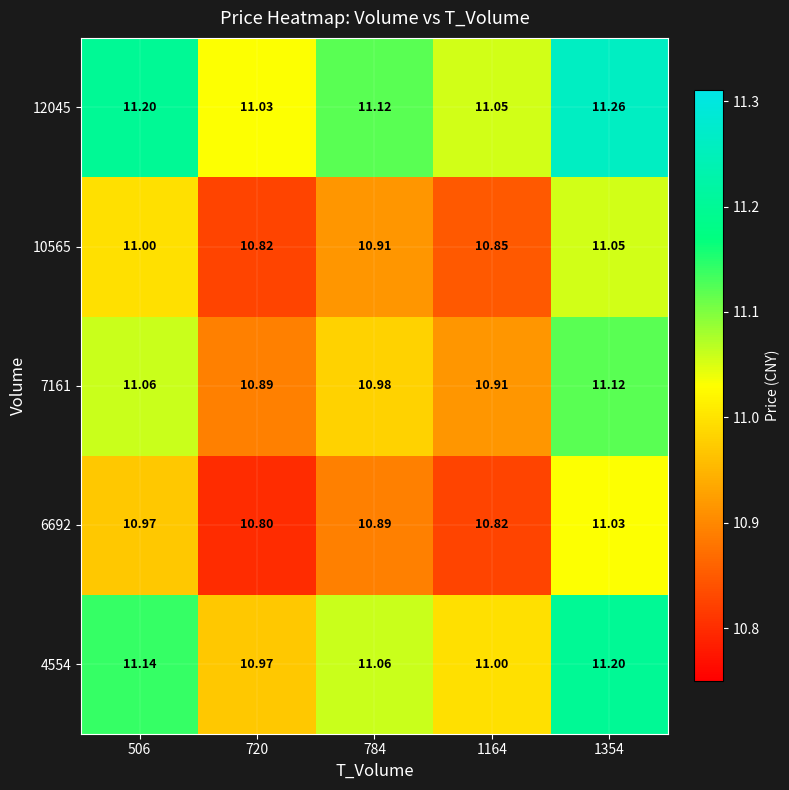

Between 784 and 1164, which is larger?

784